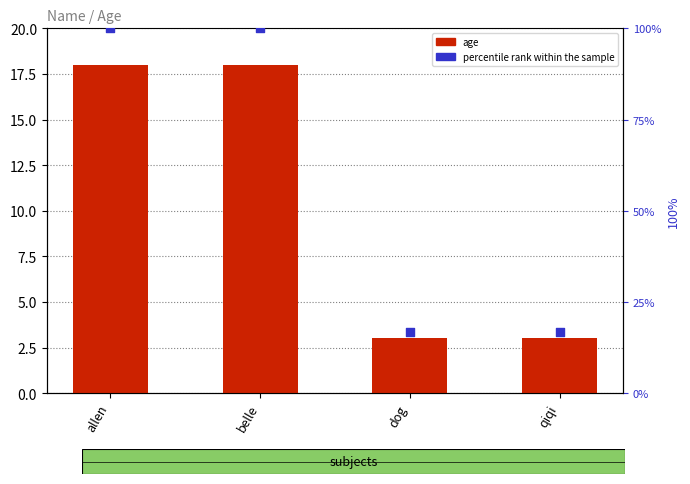

What are all the series names shown in the legend?

age, percentile rank within the sample